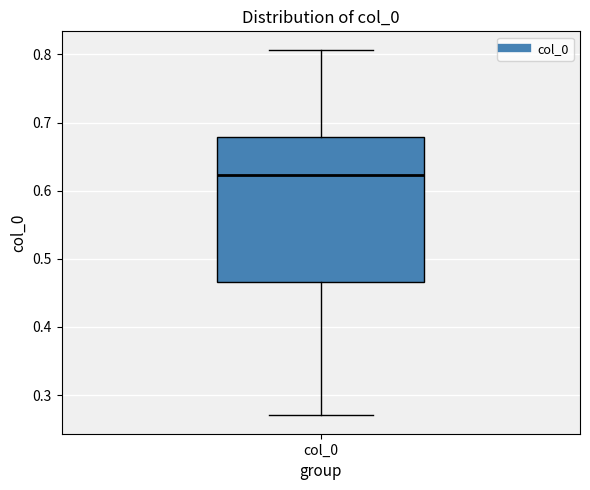

Read this box plot against the y-axis: the position of the median line, the range covered by the box, and the ends of both whiskers. The values are not printed on the chart, so give them approximately, as read against the axis.

median 0.62, box 0.47 to 0.68, whiskers 0.27 to 0.81